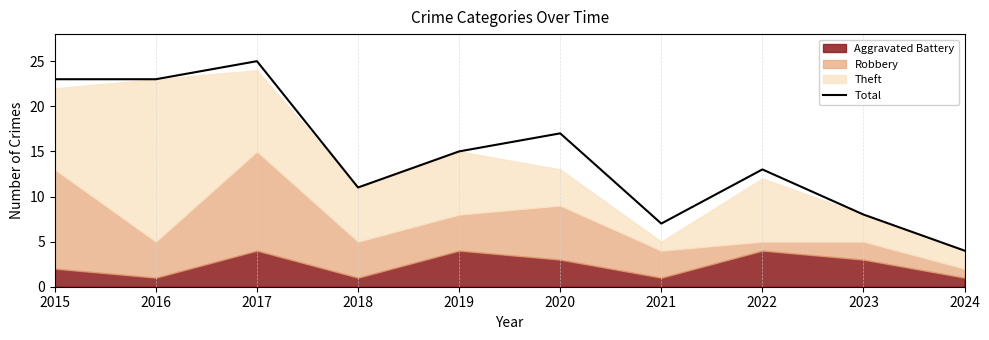

Is it true that the value at 2021 is 2?

False